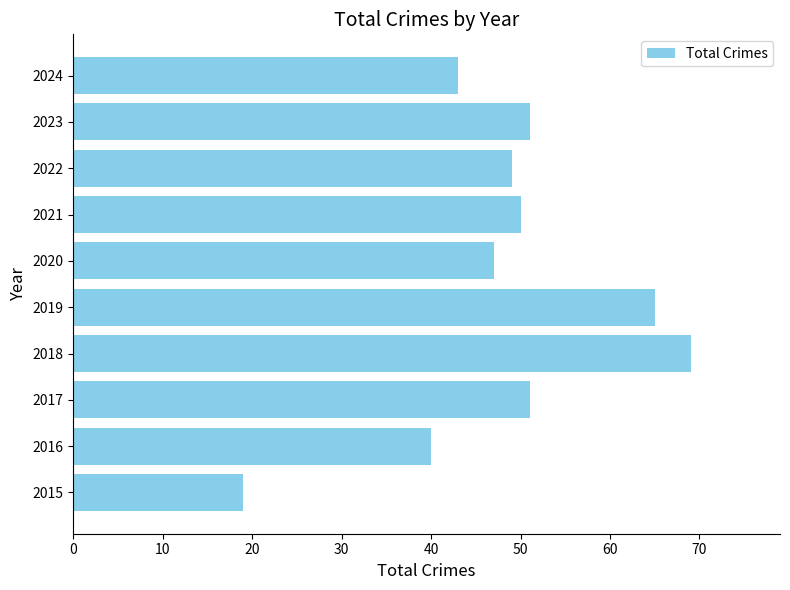

What is the smallest value displayed?

19